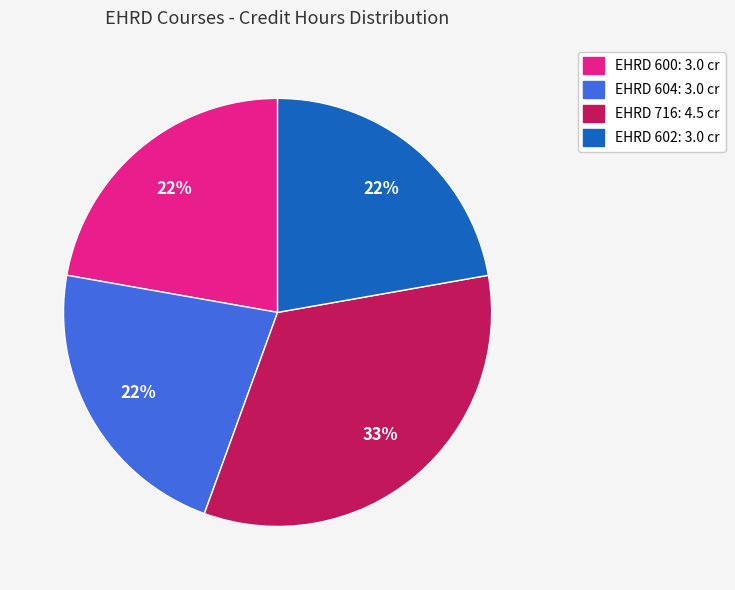

How many slices are in this pie chart?

4